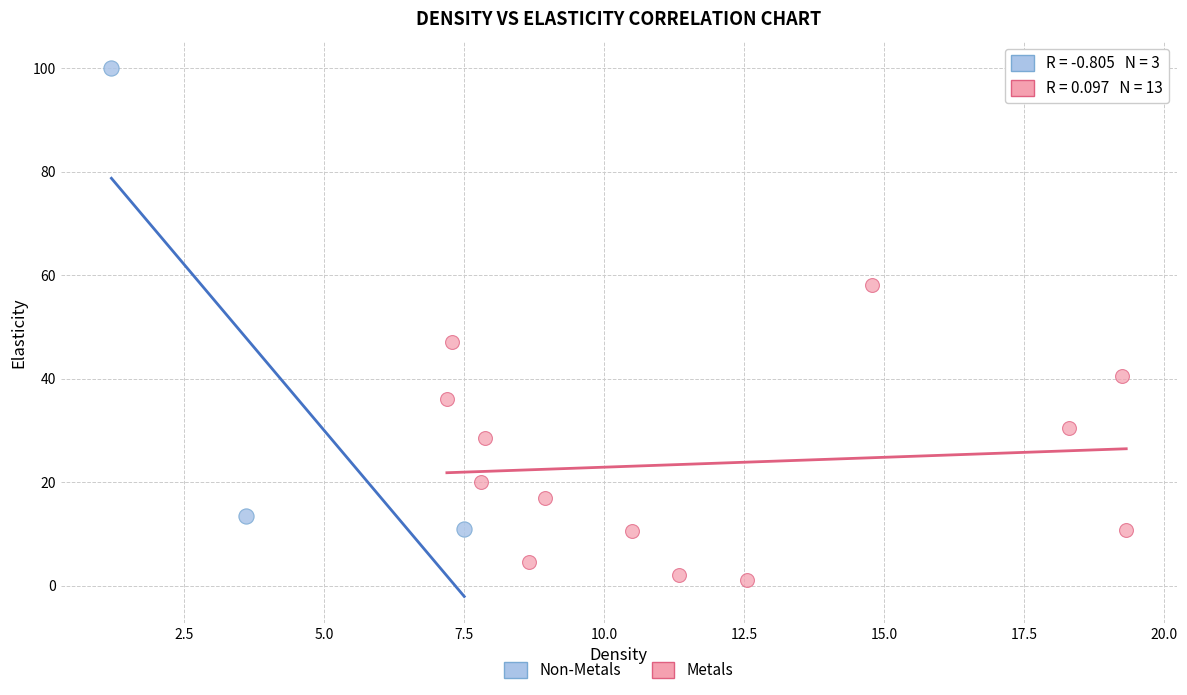

Which series contains the lowest Y value?

Metals